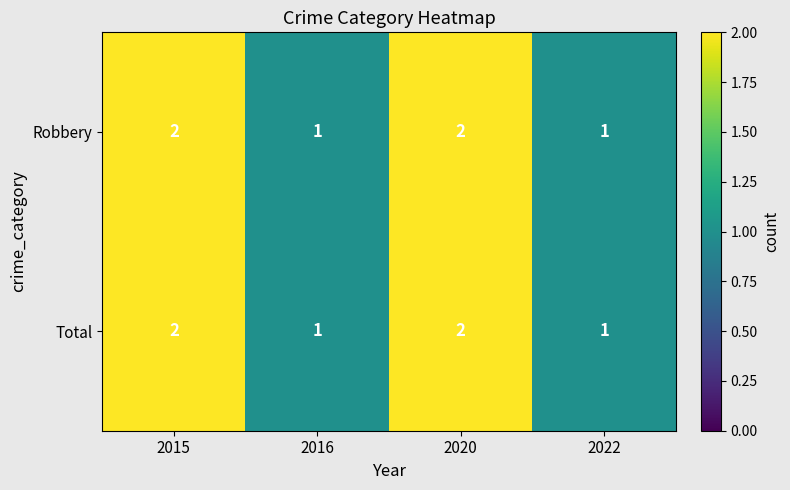

What is the sum of all Robbery values?

6